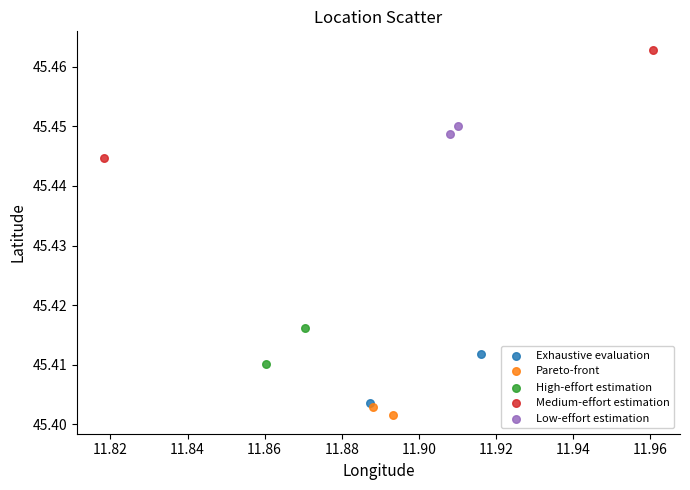

Which series has the widest spread of Y values?

Medium-effort estimation